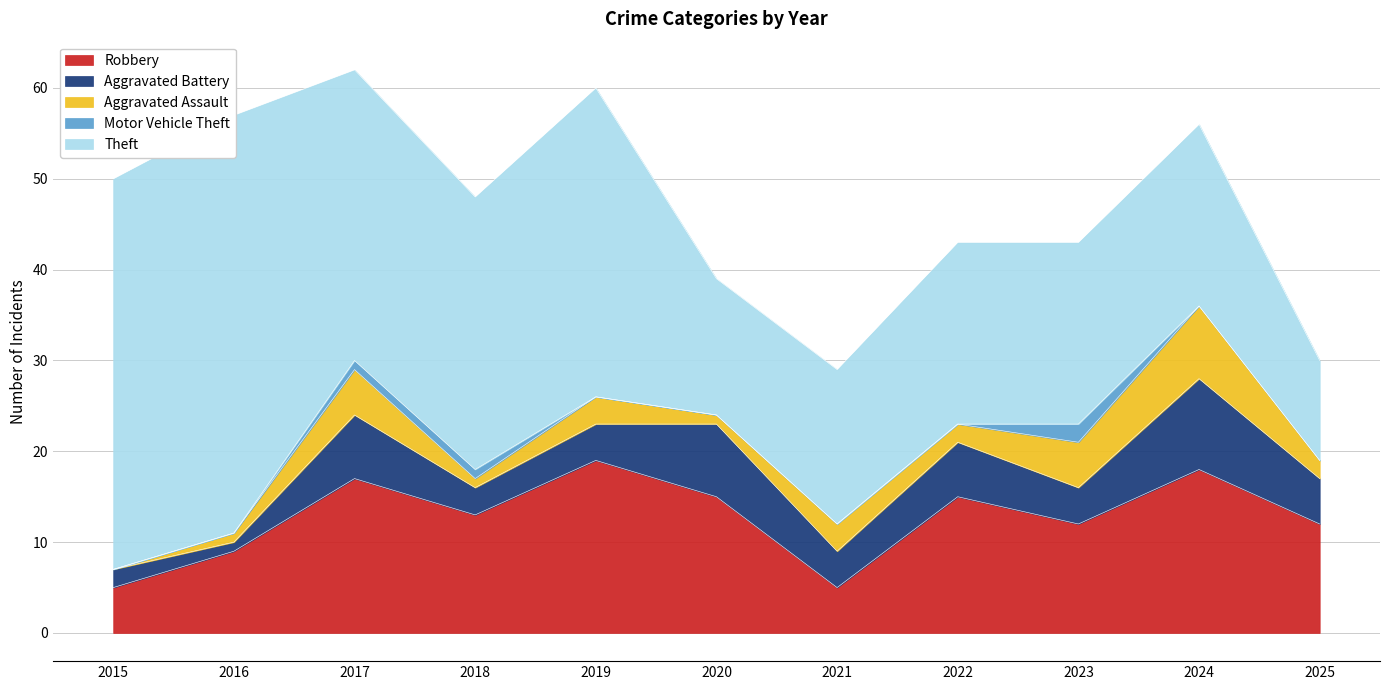

Reading left to right, what are all the values shown in this chart?

Robbery: 5	9	17	13	19	15	5	15	12	18	12
Aggravated Battery: 2	1	7	3	4	8	4	6	4	10	5
Aggravated Assault: 0	1	5	1	3	1	3	2	5	8	2
Motor Vehicle Theft: 0	0	1	1	0	0	0	0	2	0	0
Theft: 43	46	32	30	34	15	17	20	20	20	11